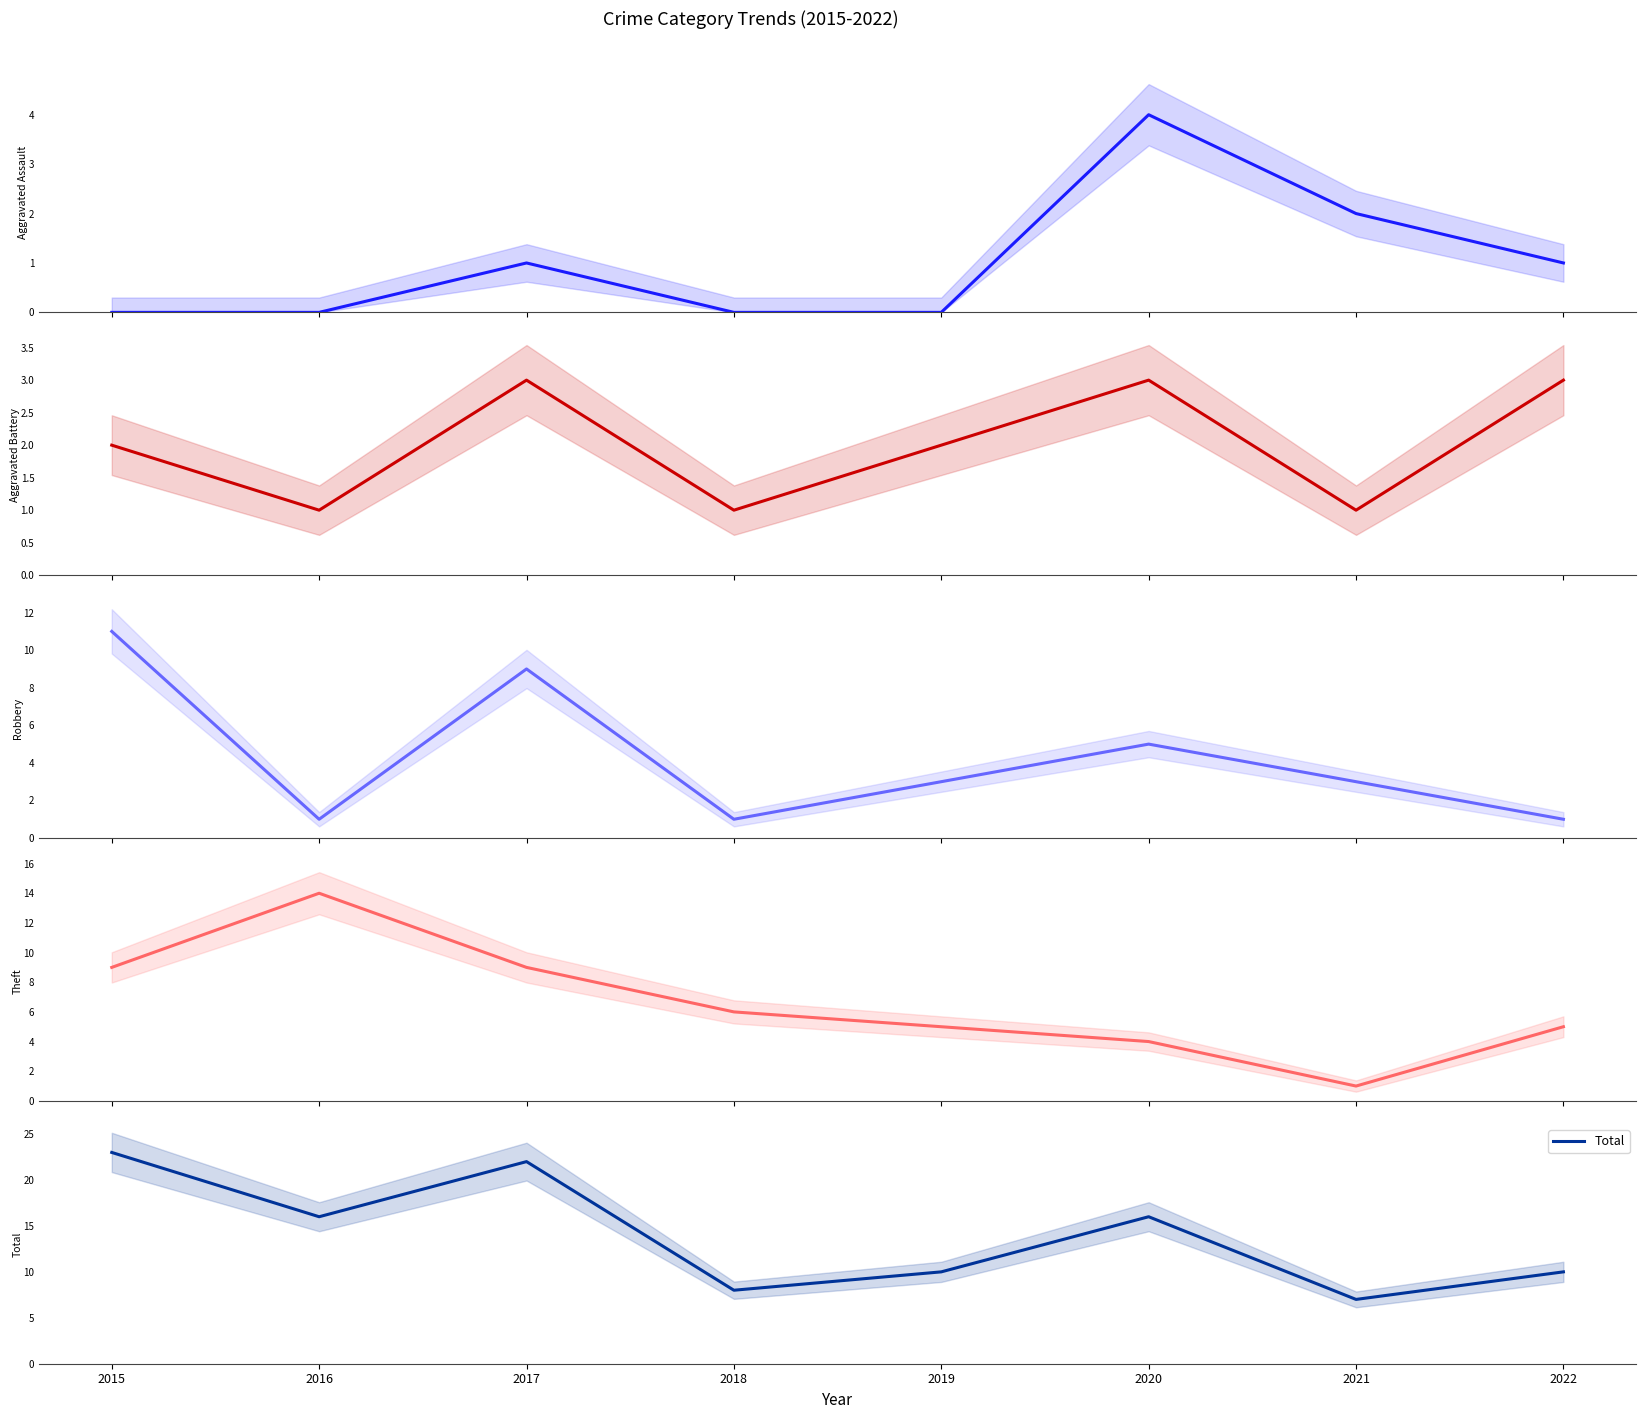

How many interior local peaks does the Theft series have?

1